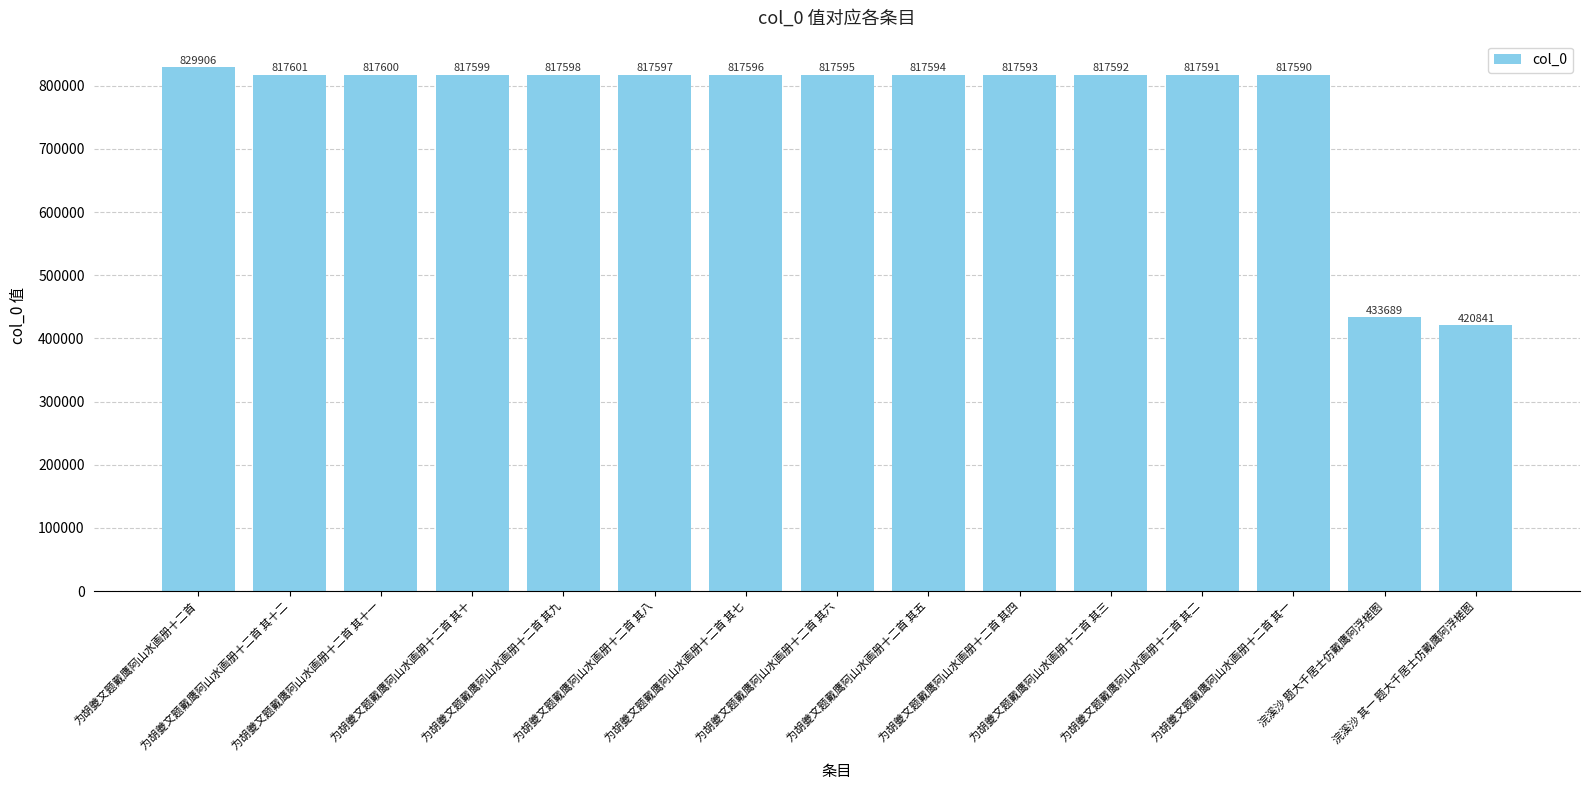

What is the value of the 5th bar from the left?

817598